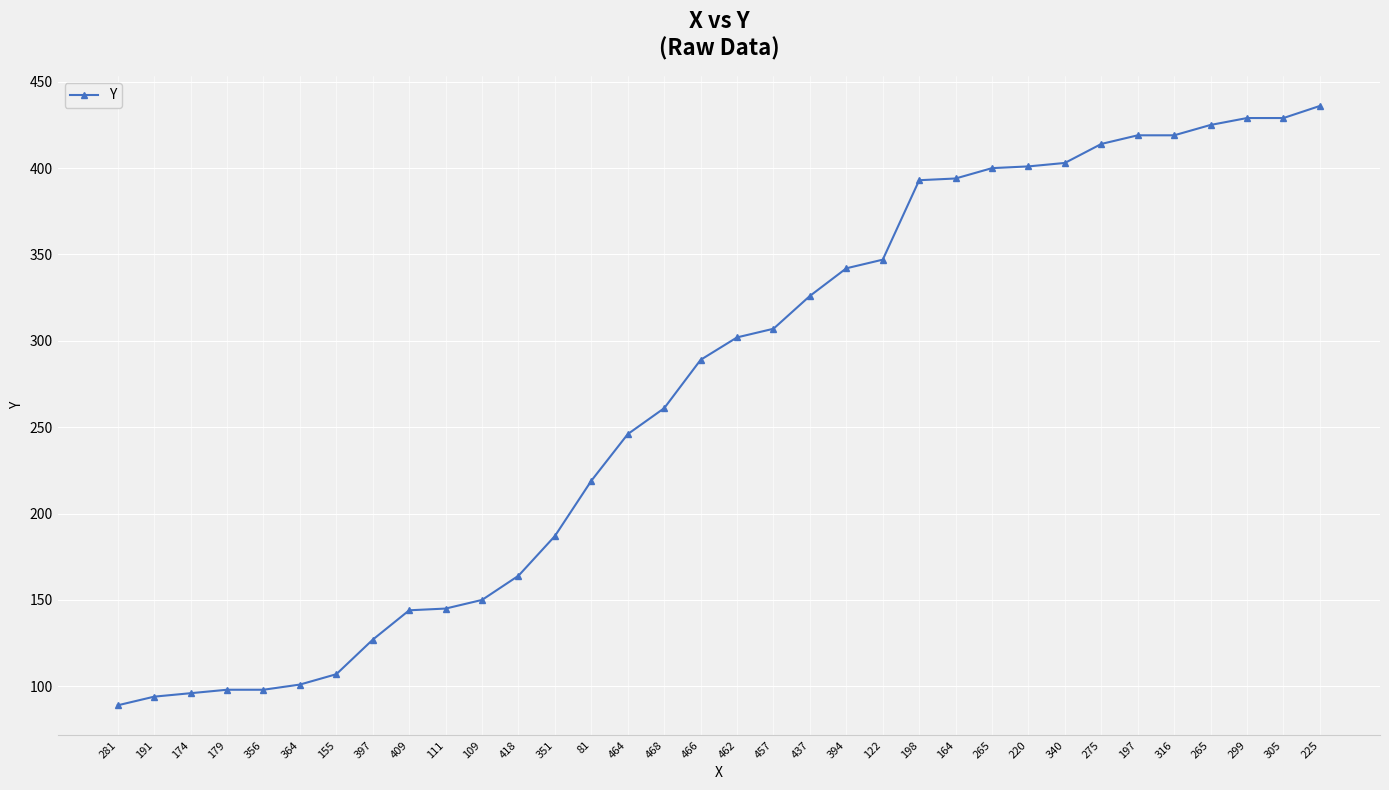

What is the minimum value shown in the chart?

89